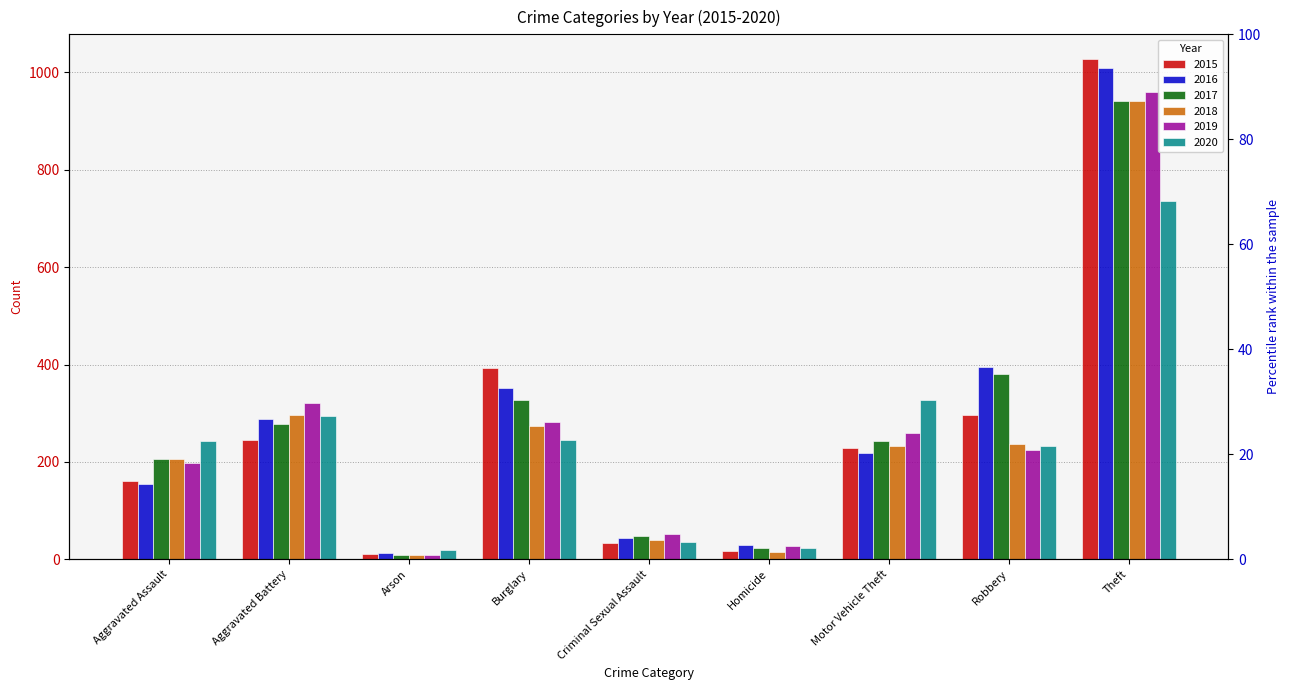

What is the highest value of the 2019 series?

959